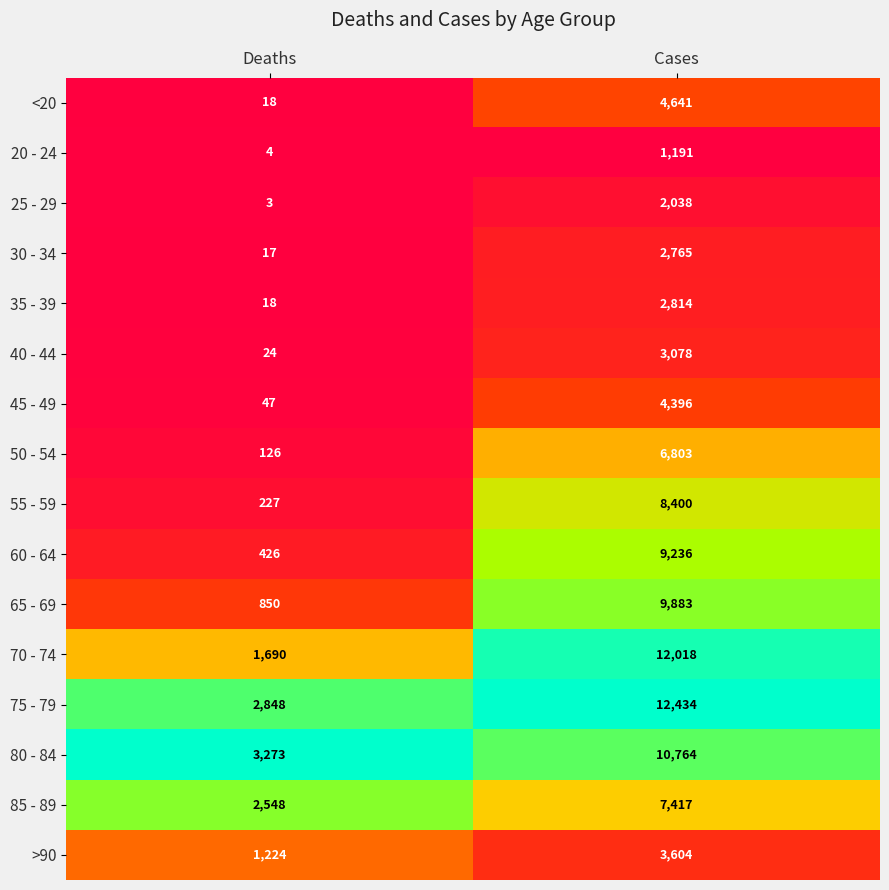

What is the spread (max minus min) of values at Cases?

11243